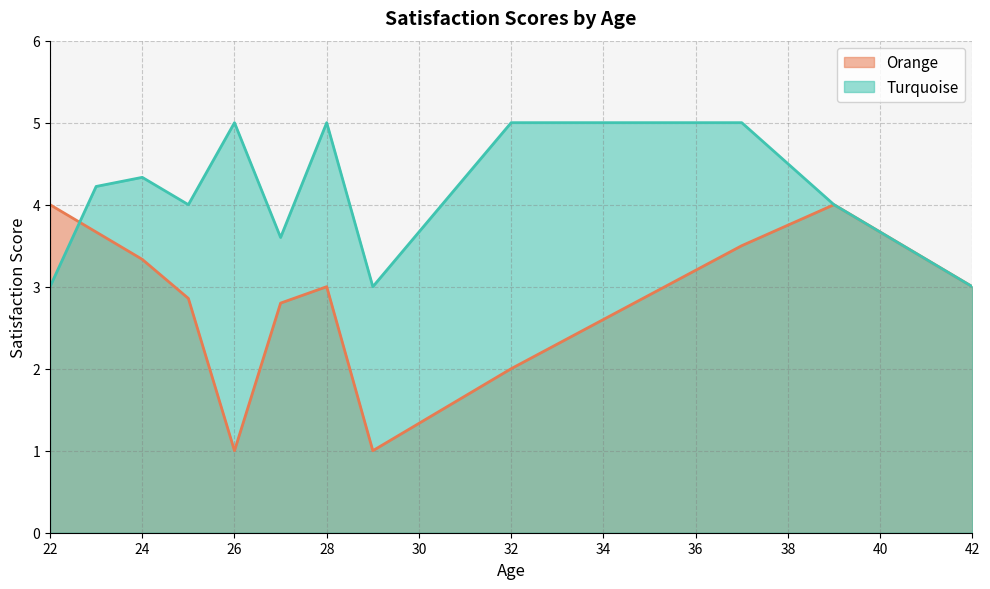

Where is the first local maximum for Turquoise?

24